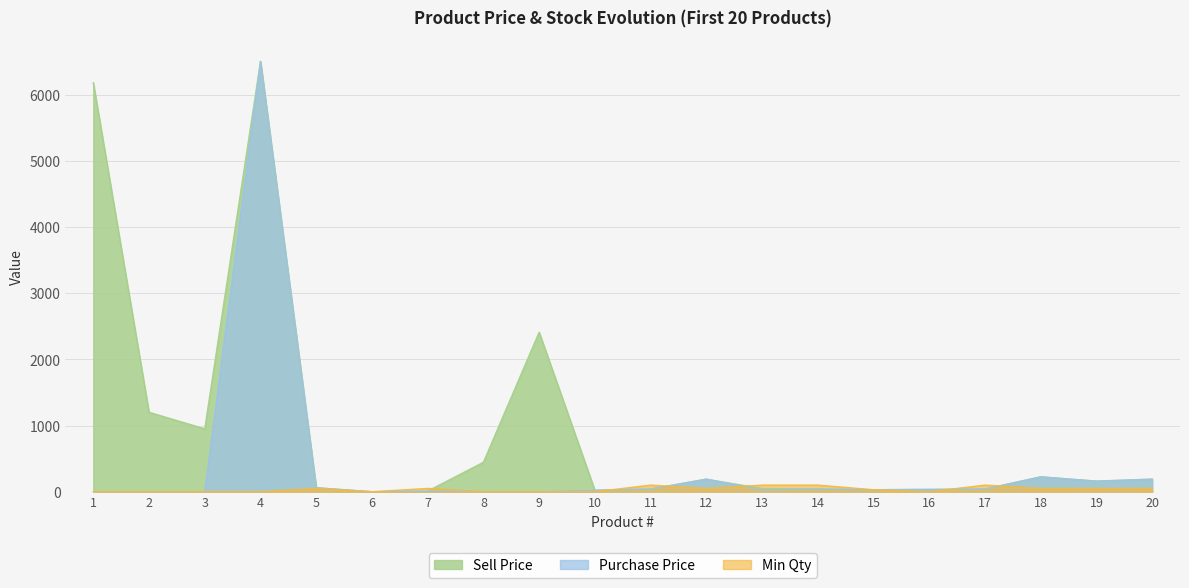

How many data points in Sell Price are less than 160?

10